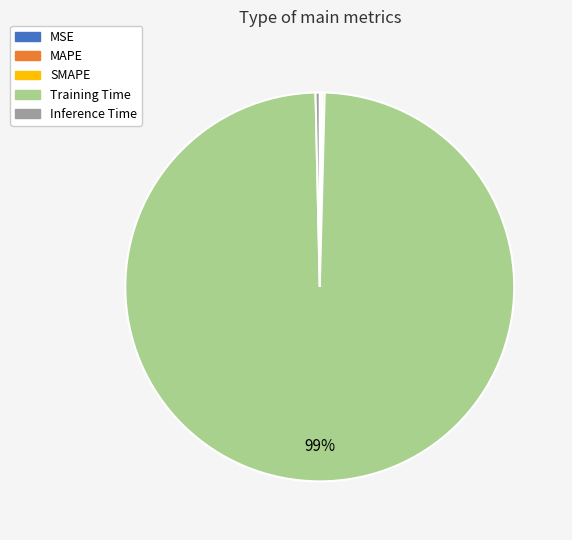

Does Training Time represent more than half of the total?

Yes